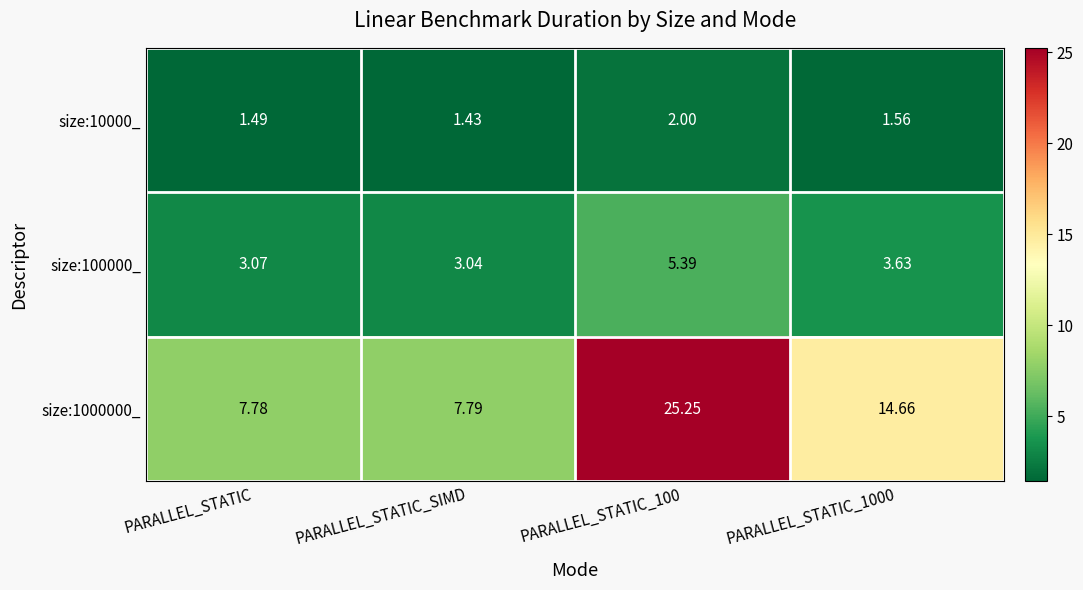

Is the value of size:10000_ at PARALLEL_STATIC_1000 greater than the value of size:1000000_ at PARALLEL_STATIC_1000?

No